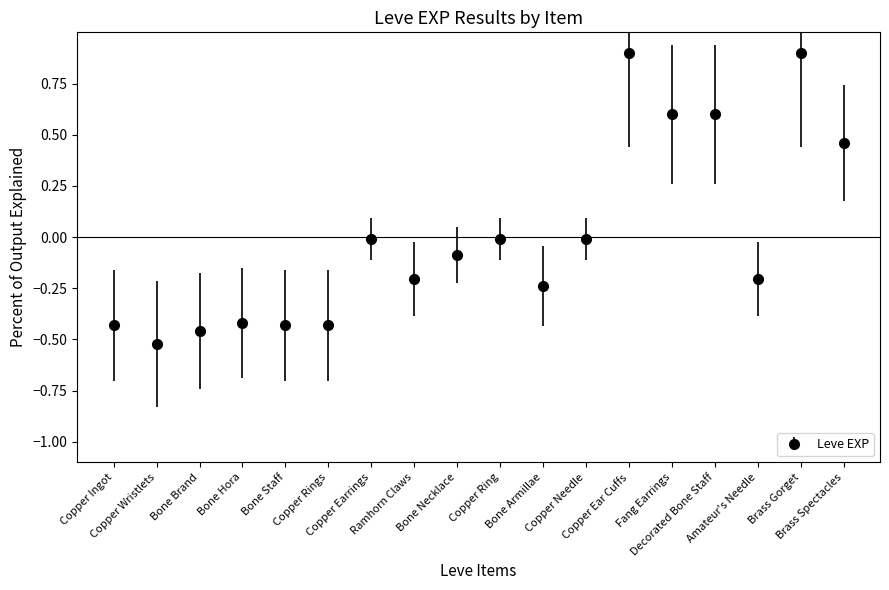

True or false: the data has more than 2 interior local peaks.

True